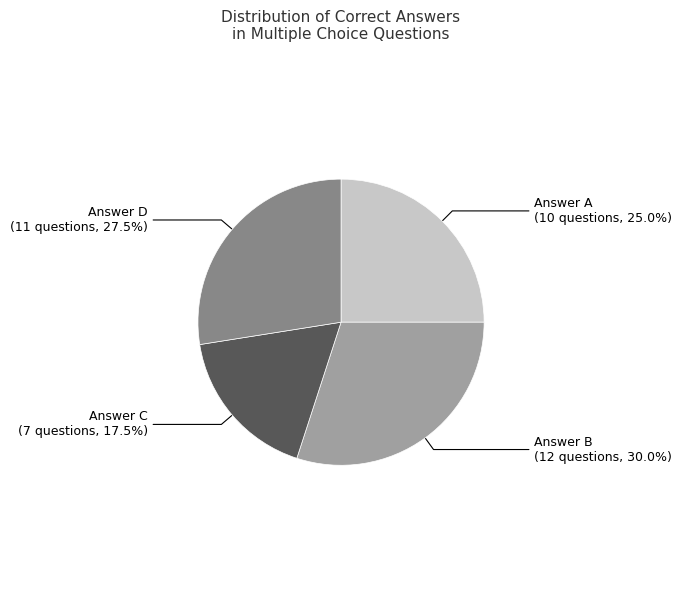

Is there a majority slice in this chart?

No